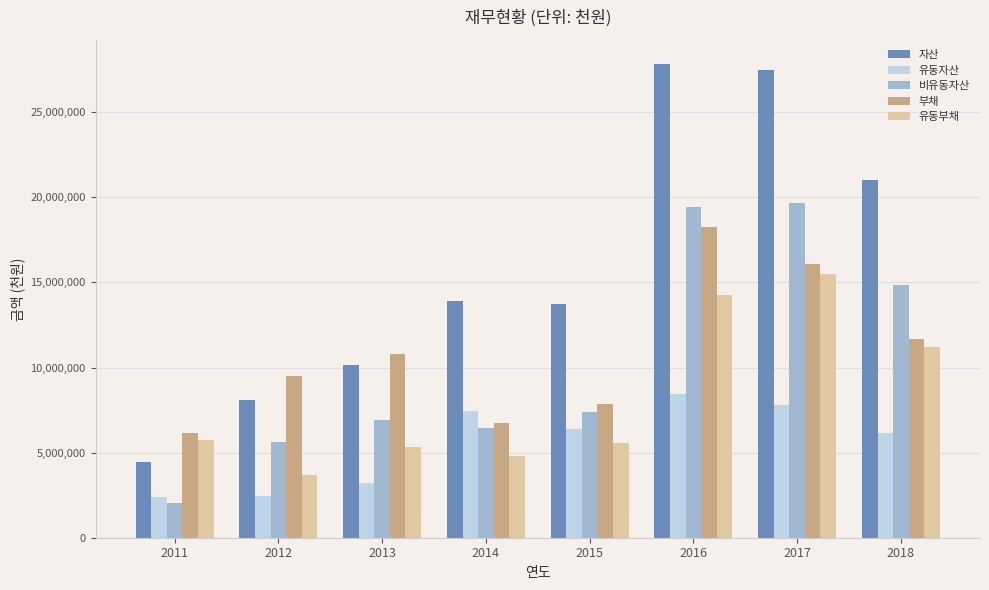

What is the difference between the highest and lowest values at 2015?

8221824